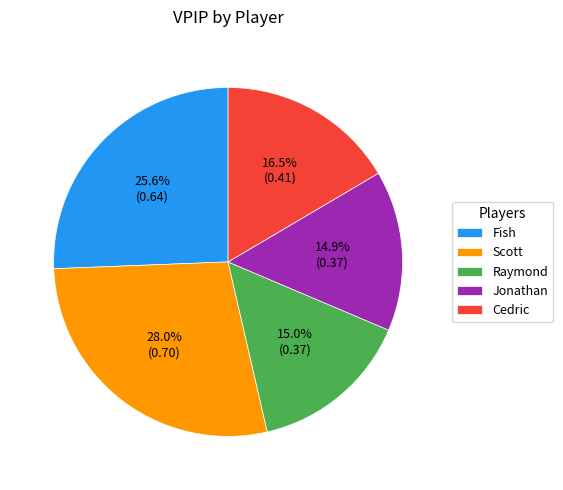

To the nearest percent, what is the average slice percentage?

20%